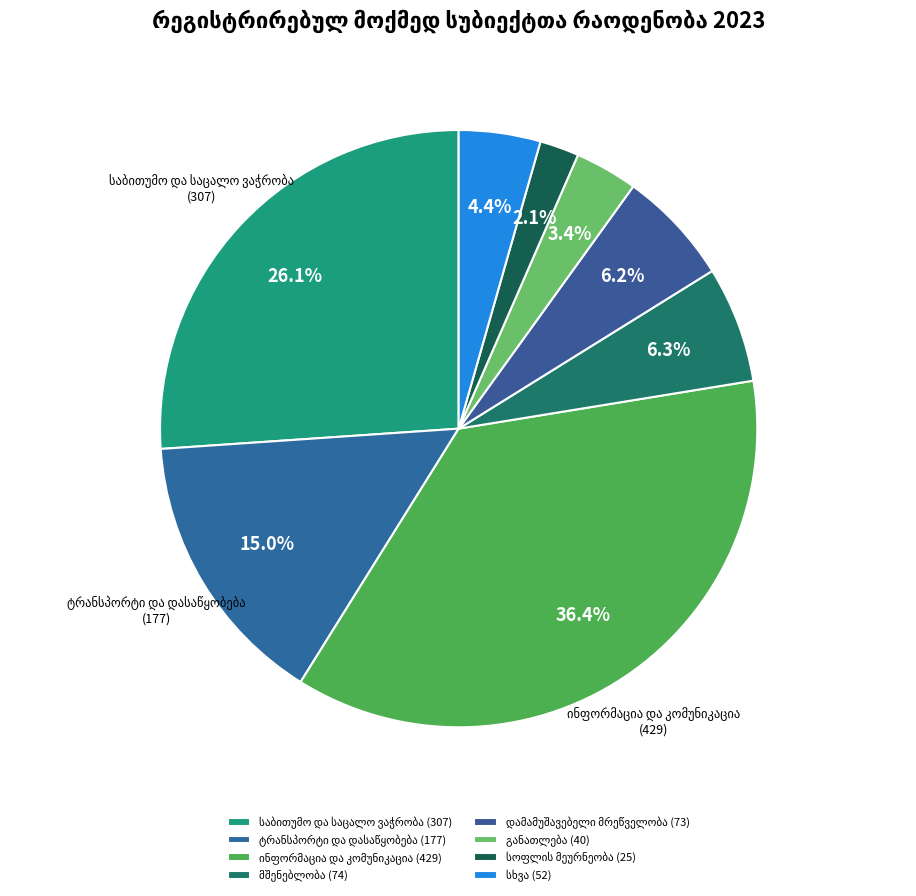

To the nearest percent, what is the average slice percentage?

12%